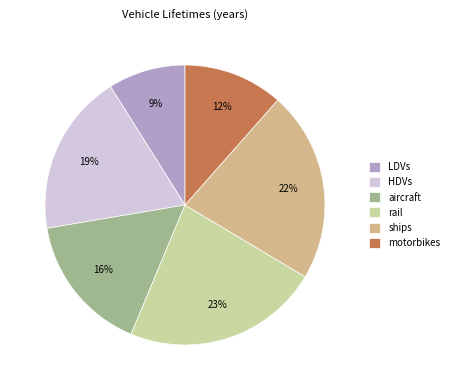

How many segments does this pie chart have?

6